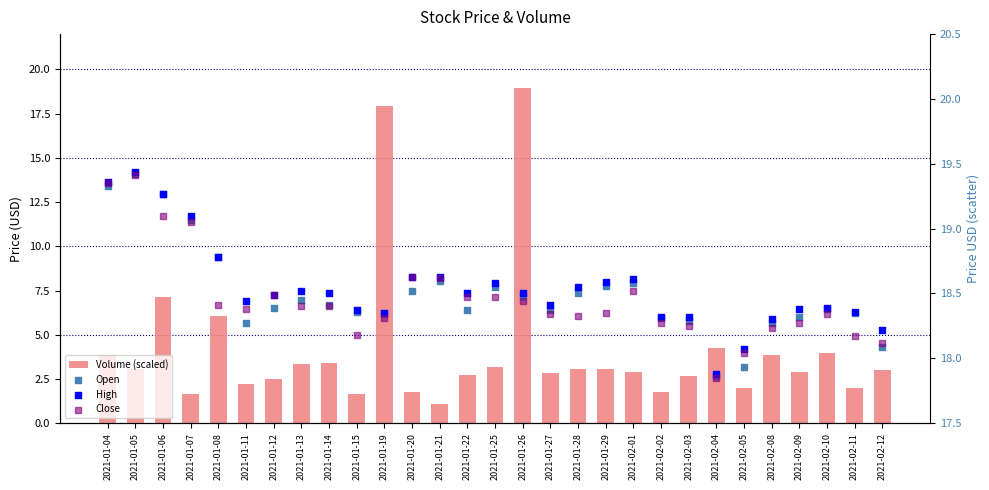

Which series reaches the maximum Y coordinate?

High